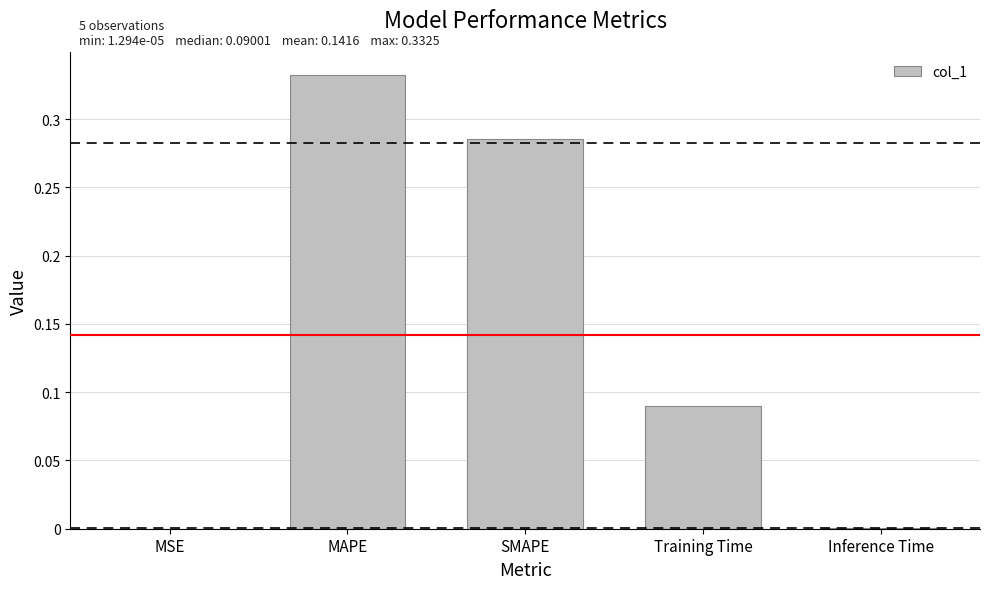

What is the sum of all values?

0.7